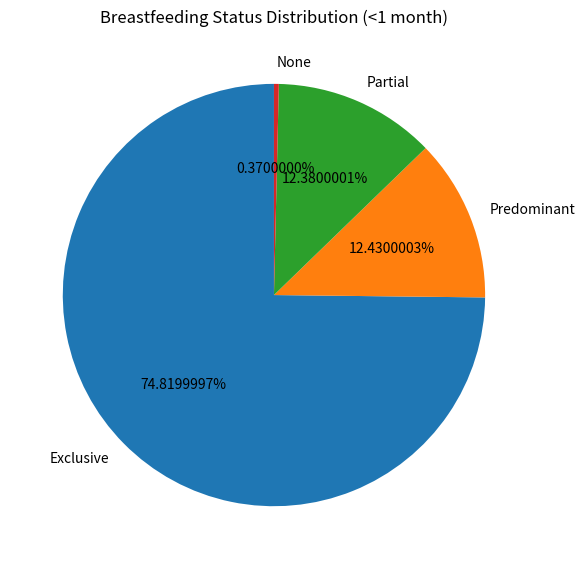

Is Predominant the majority of the pie?

No